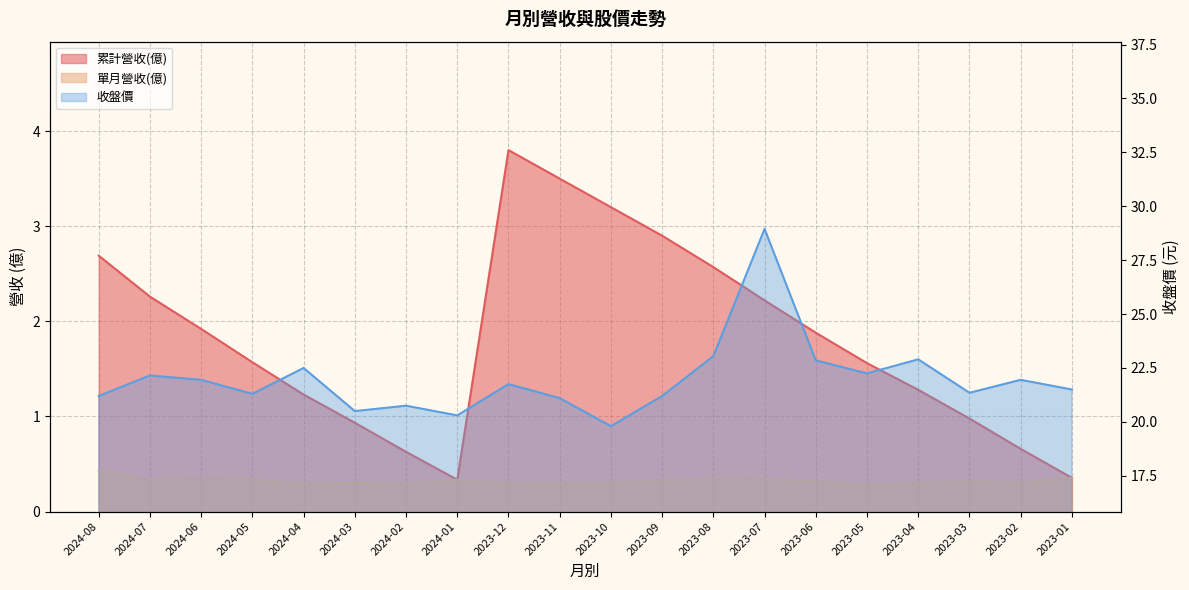

Which category has the lowest value in the 收盤價 series?

2023-10